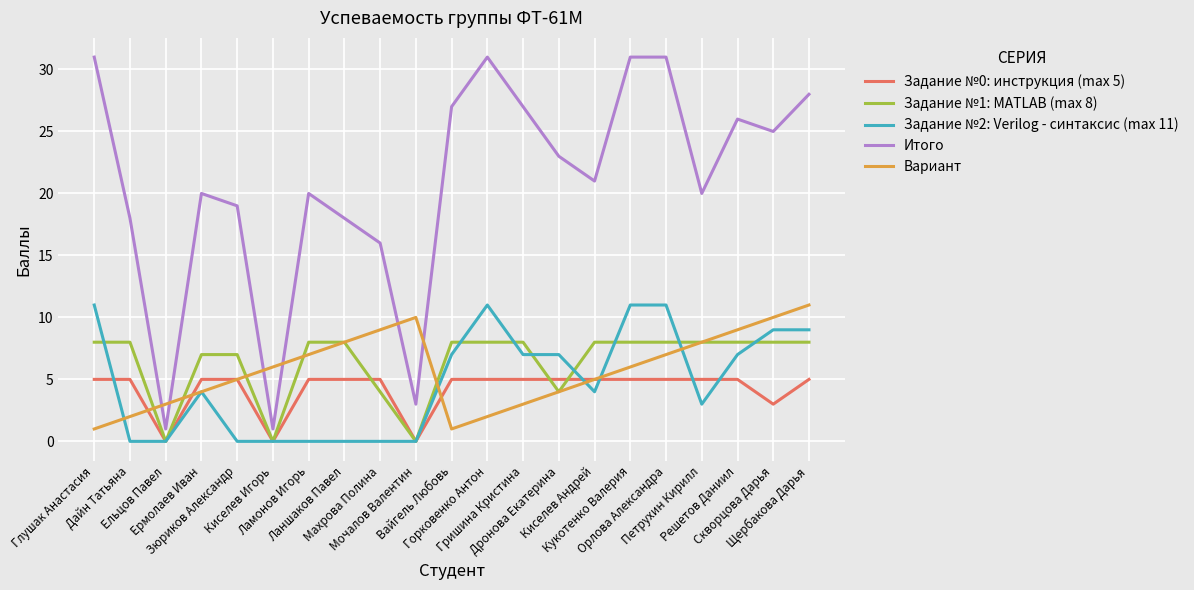

Which series has the widest spread of values?

Итого